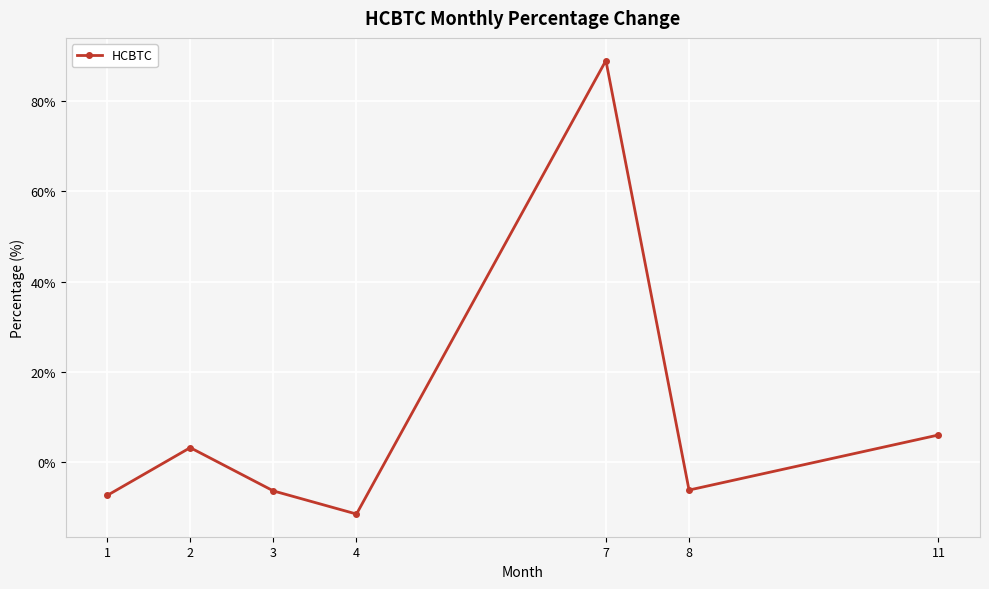

Which category has the lowest value across all series?

4